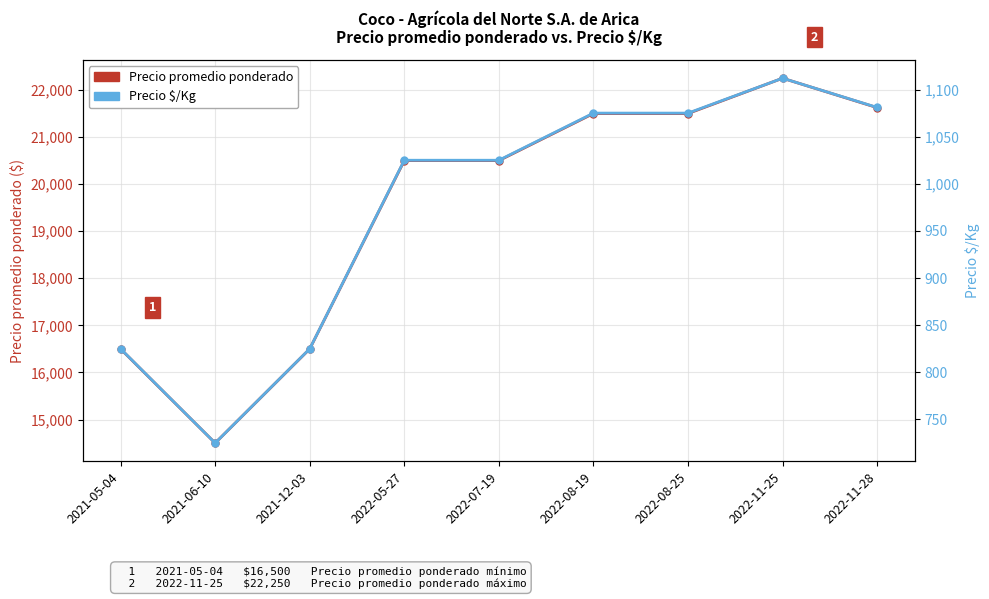

What is the highest value of the Precio promedio ponderado series?

22250